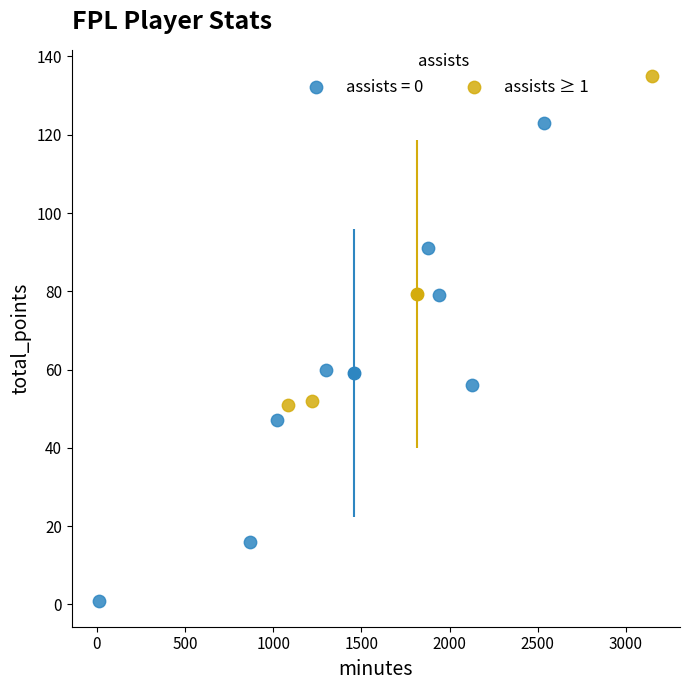

Which series contains the lowest Y value?

assists = 0